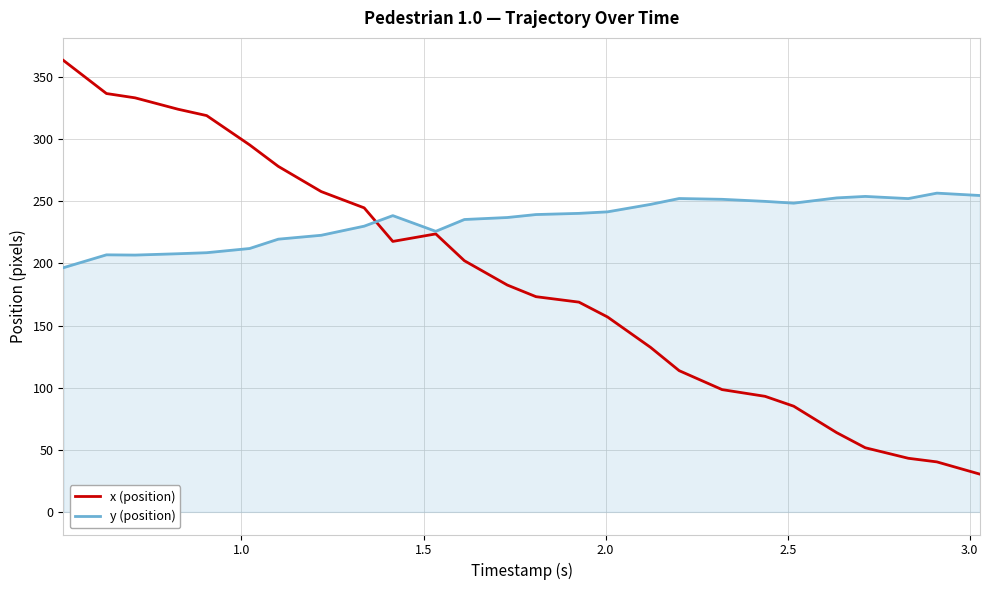

Which series has the widest spread of values?

x (position)